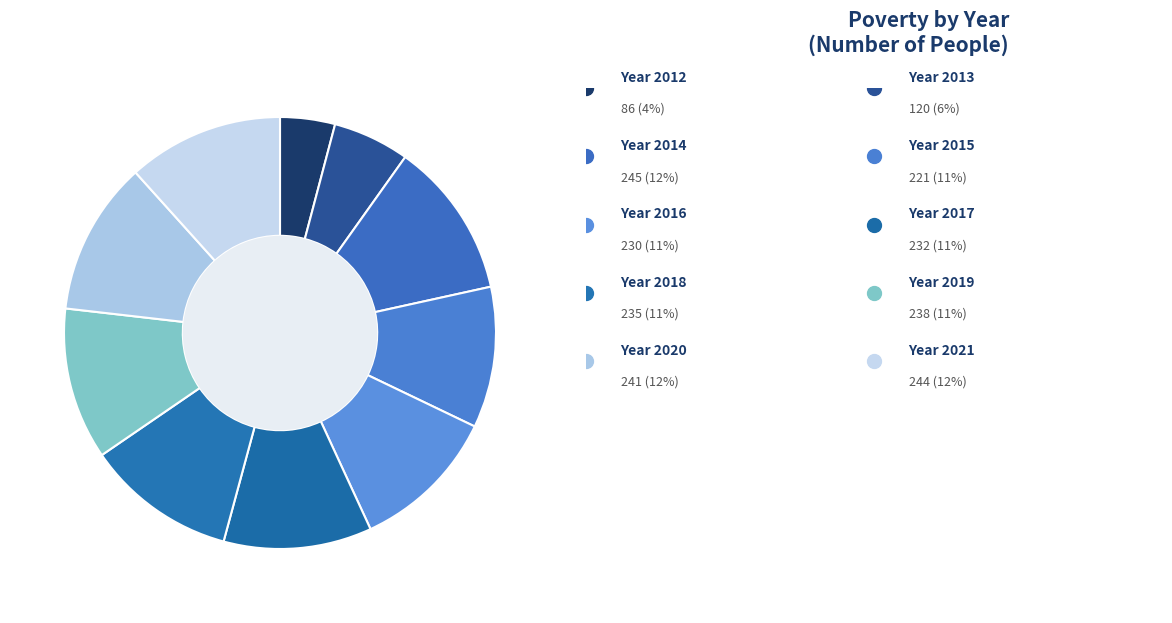

How many slices are in this pie chart?

10